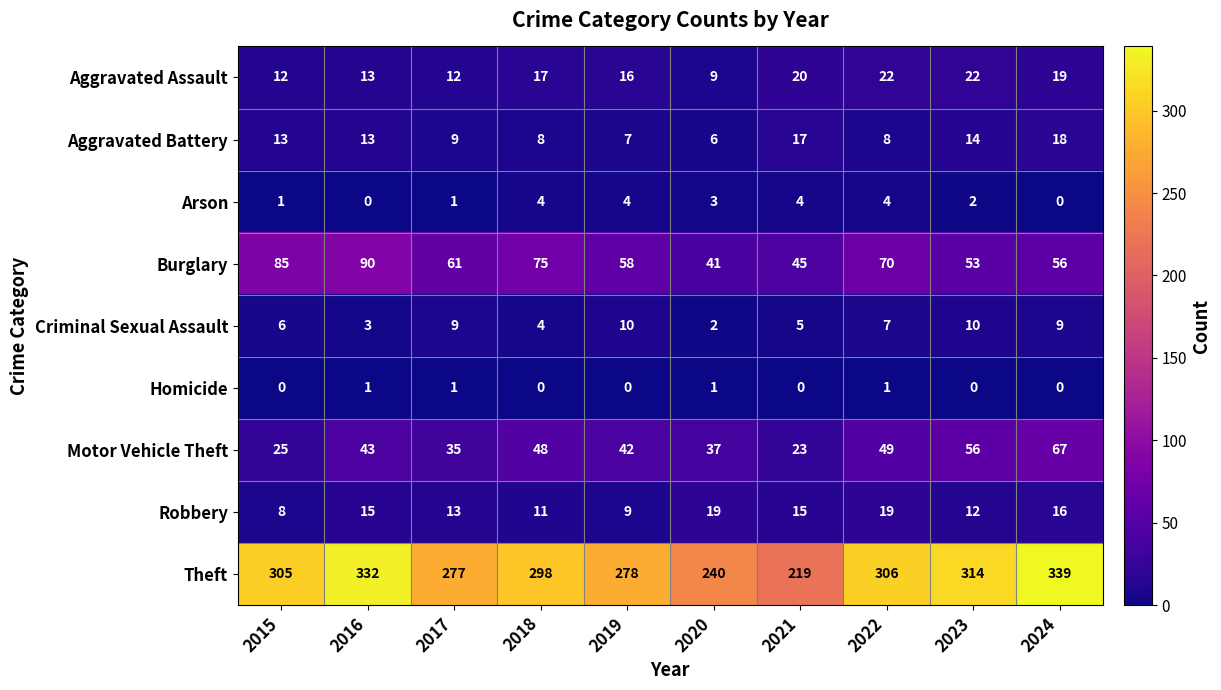

How many distinct data groups are displayed?

9